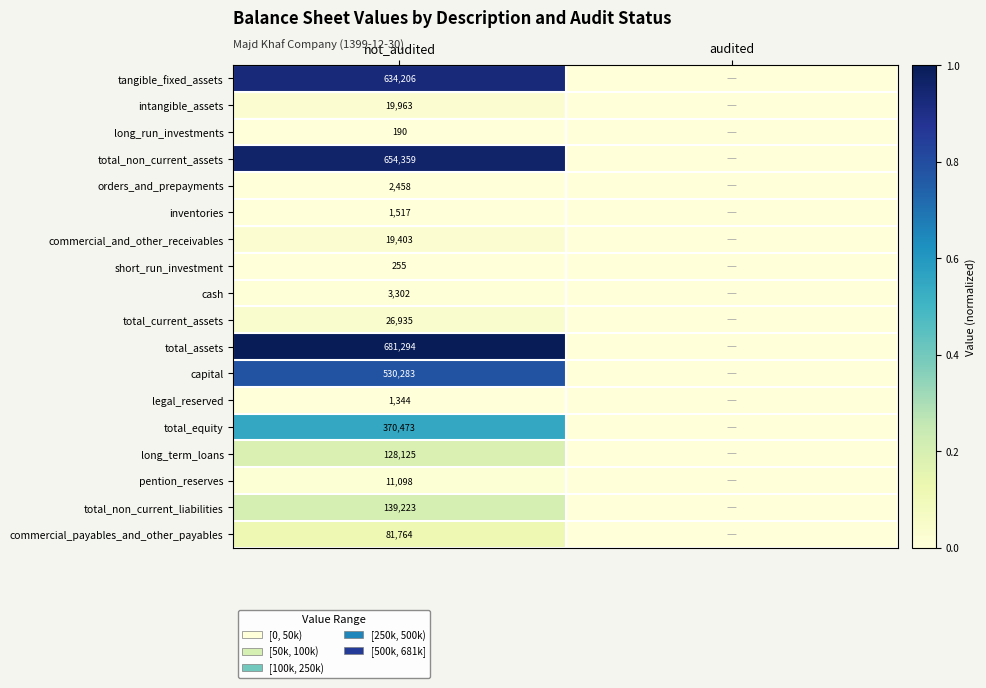

True or false: commercial_and_other_receivables has a value of 19403 at not_audited.

True